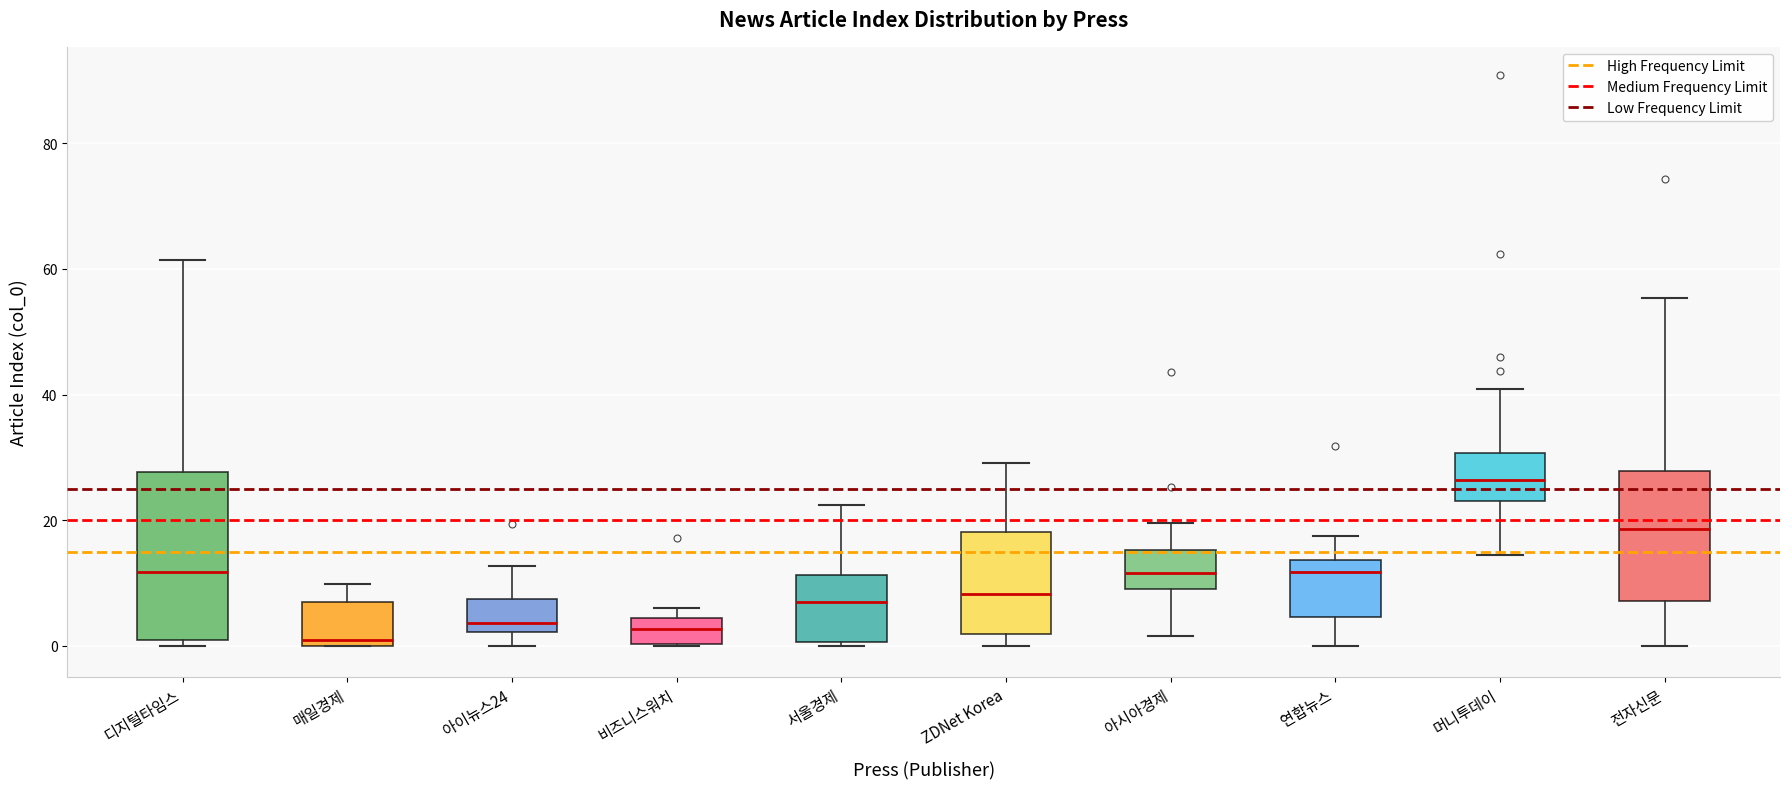

Reading left to right, read every box against the y-axis: the position of its median line, the range the box covers, and the ends of its whiskers. The values are not printed on the chart, so give them approximately, as read against the axis.

디지털타임스: median 12, box 0 to 28, whiskers 0 (just below the box's lower edge) to 62
매일경제: median 2, box 0 to 6, whiskers 0 to 10
아이뉴스24: median 4, box 2 to 8, whiskers 0 to 12
비즈니스워치: median 2, box 0 to 4, whiskers 0 to 6
서울경제: median 8, box 0 to 12, whiskers 0 (just below the box's lower edge) to 22
ZDNet Korea: median 8, box 2 to 18, whiskers 0 to 30
아시아경제: median 12, box 10 to 16, whiskers 2 to 20
연합뉴스: median 12, box 4 to 14, whiskers 0 to 18
머니투데이: median 26, box 24 to 30, whiskers 14 to 40
전자신문: median 18, box 8 to 28, whiskers 0 to 56